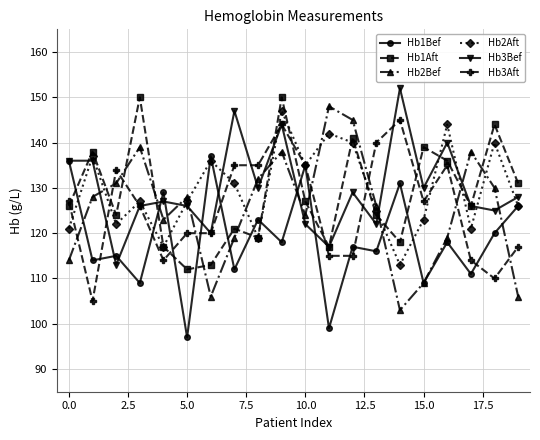

True or false: Hb3Bef has more than 1 interior local peaks.

True